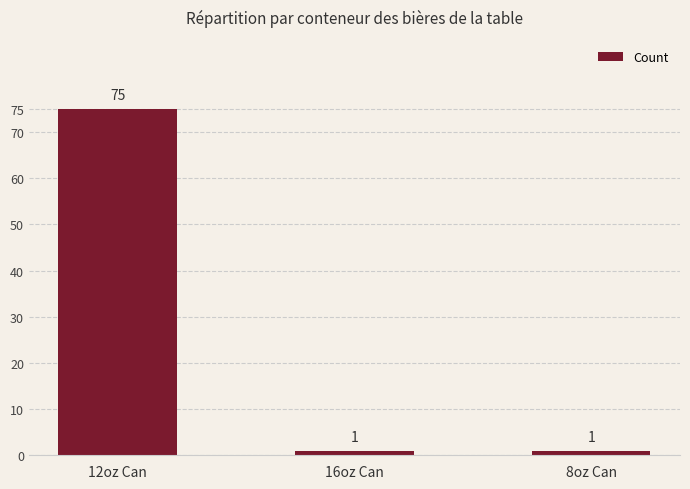

What is the difference between the values at 16oz Can and 12oz Can?

74